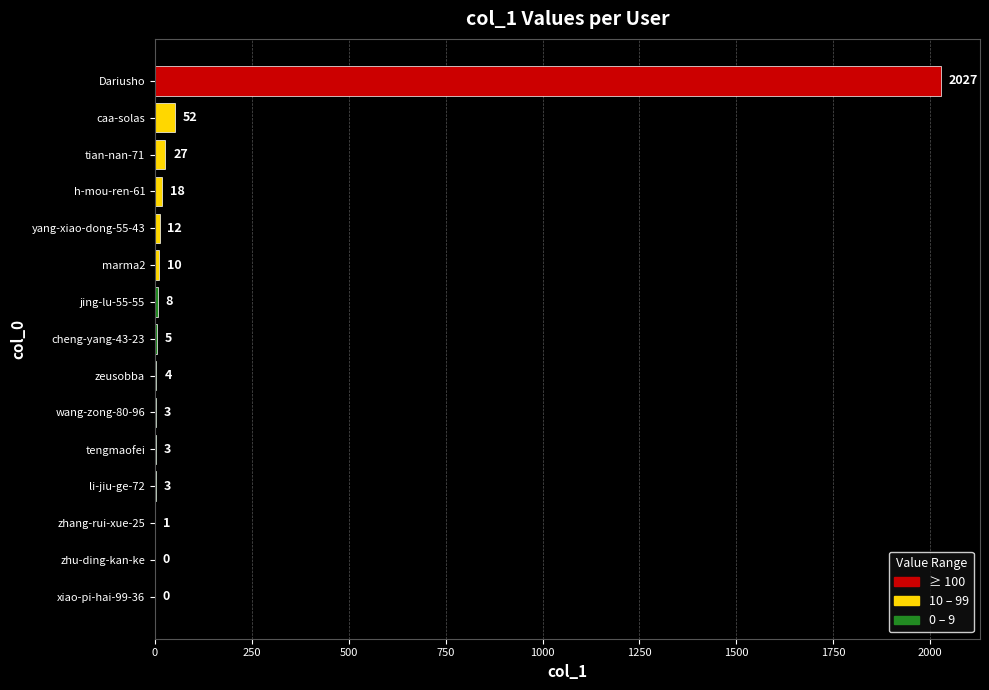

What is the greatest value displayed?

2027